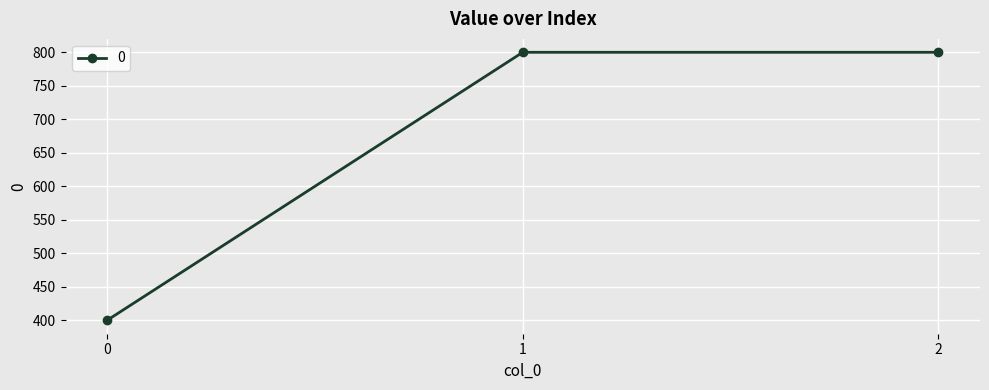

How many lines are shown in the chart?

1